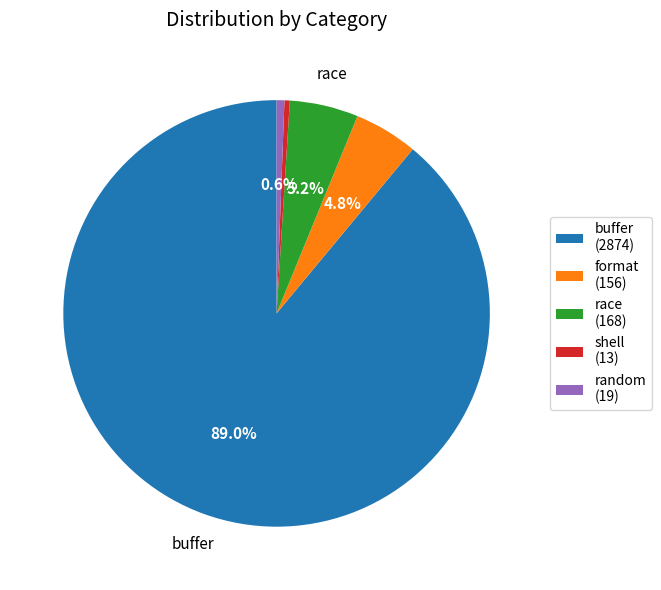

Which has a higher value, format (156) or buffer (2874)?

buffer (2874)